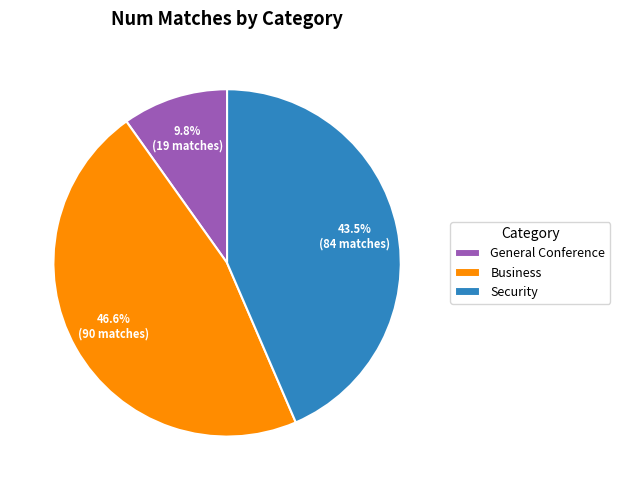

To the nearest percent, what is the difference between the largest and smallest slice percentages?

37%